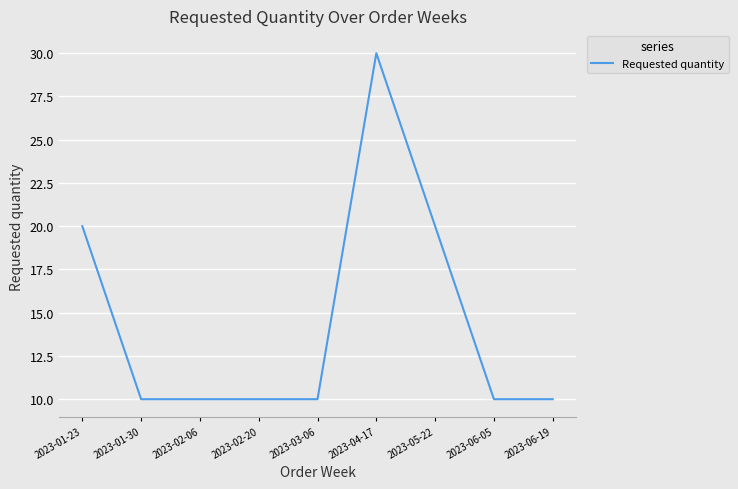

Count the number of categories in the chart.

9